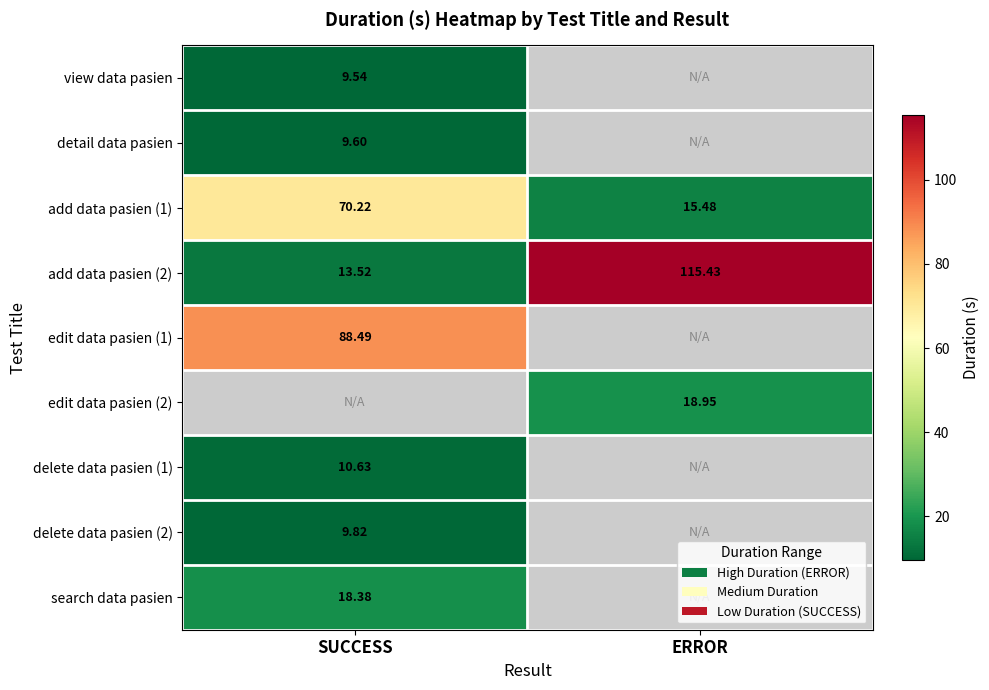

Where does the add data pasien (1) series first go above 70?

SUCCESS